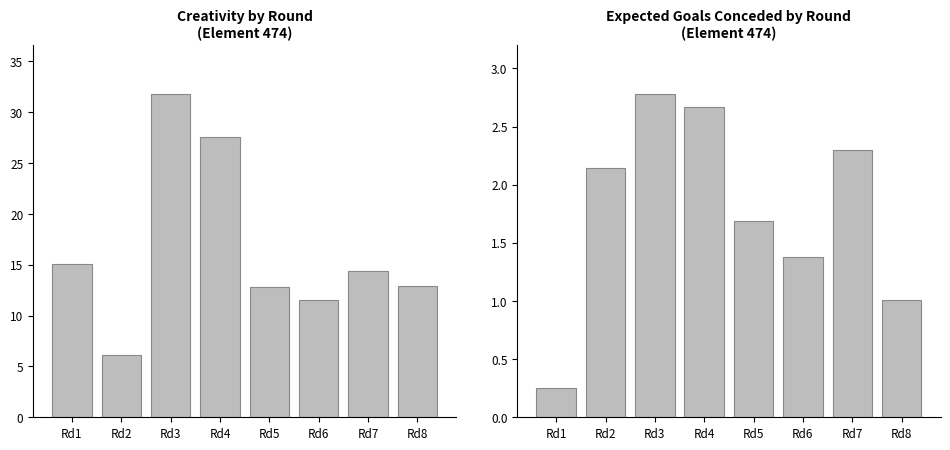

Between Rd3 and Rd7, which is larger?

Rd3